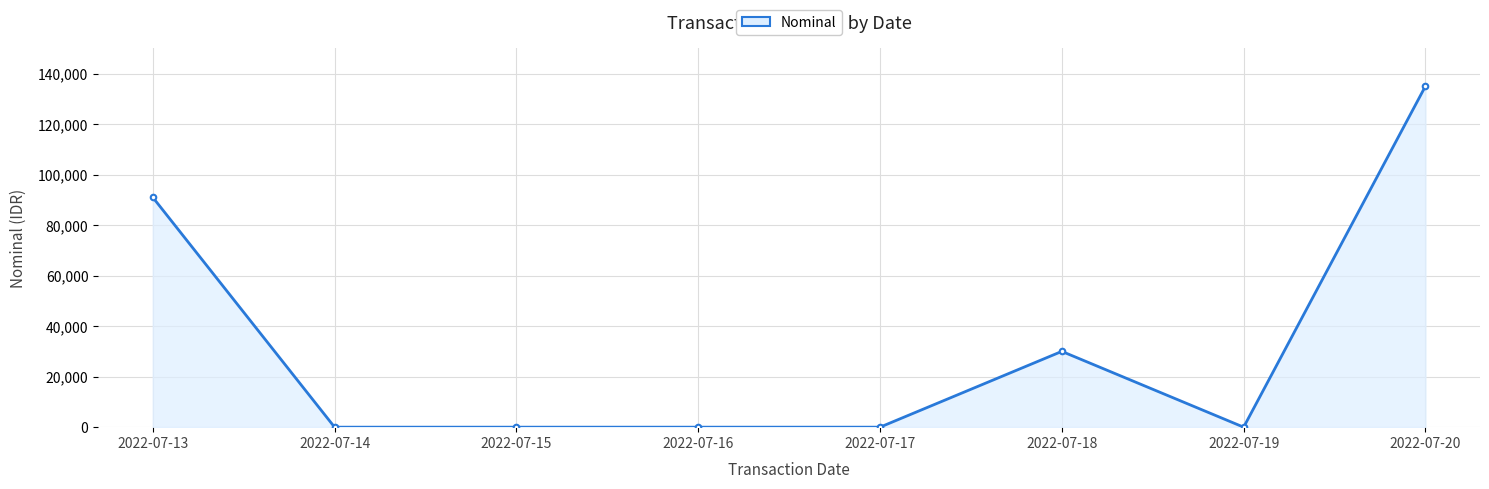

The value at 2022-07-13 is 91000. True or false?

True